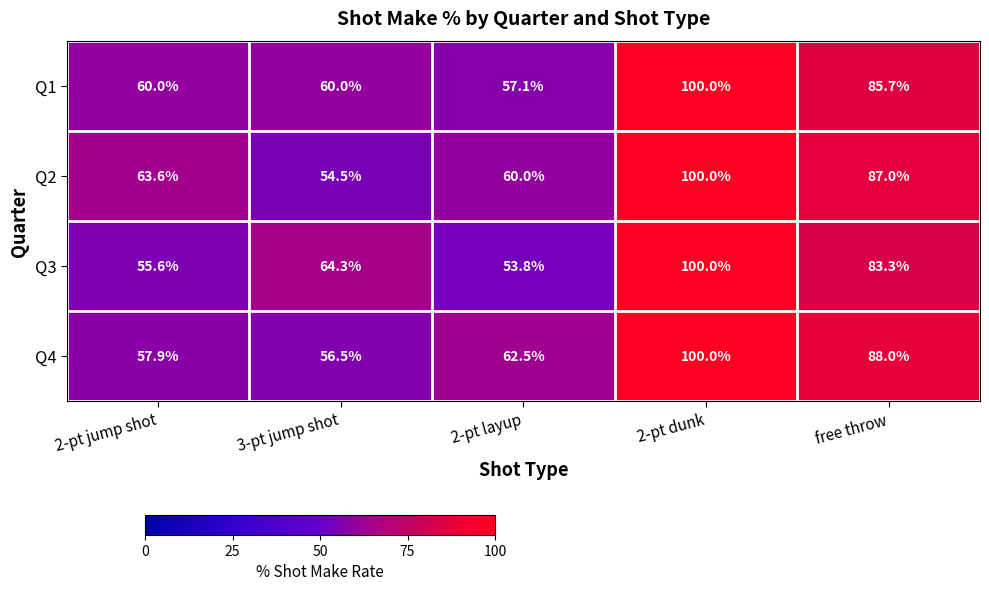

Reading left to right, list all the values displayed in this chart.

Q1: 2-pt jump shot=60.0	3-pt jump shot=60.0	2-pt layup=57.1	2-pt dunk=100.0	free throw=85.7
Q2: 2-pt jump shot=63.6	3-pt jump shot=54.5	2-pt layup=60.0	2-pt dunk=100.0	free throw=87.0
Q3: 2-pt jump shot=55.6	3-pt jump shot=64.3	2-pt layup=53.8	2-pt dunk=100.0	free throw=83.3
Q4: 2-pt jump shot=57.9	3-pt jump shot=56.5	2-pt layup=62.5	2-pt dunk=100.0	free throw=88.0